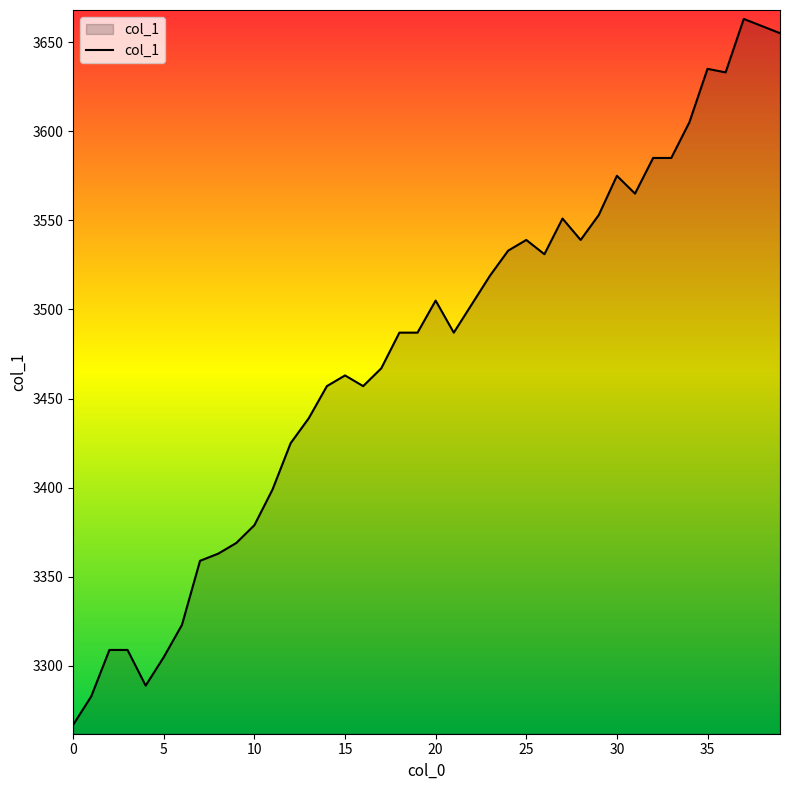

What is the maximum value shown in the chart?

3663